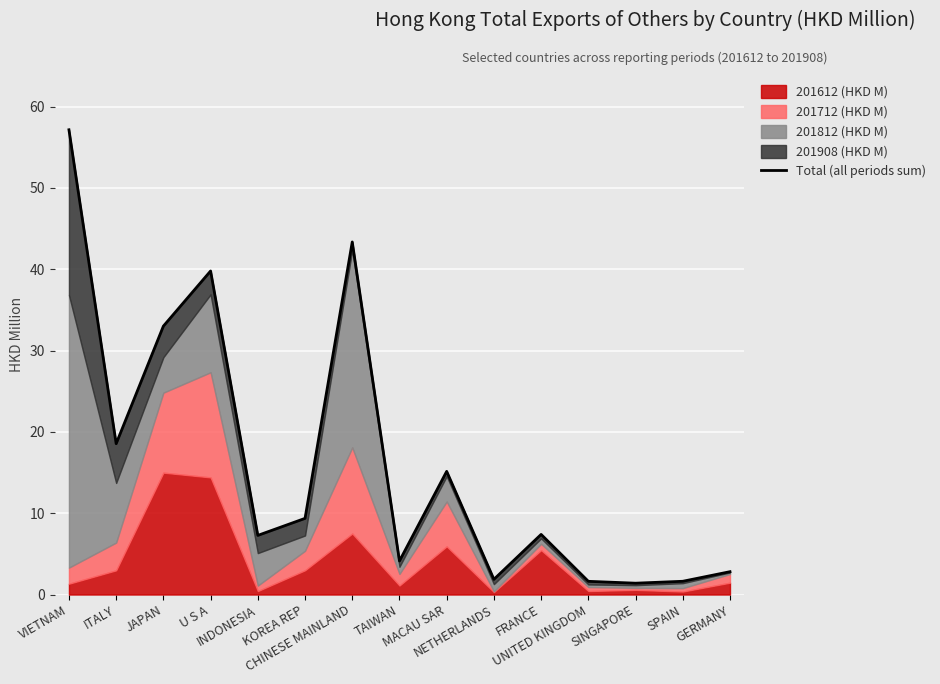

Which label corresponds to the largest value in the chart?

VIETNAM